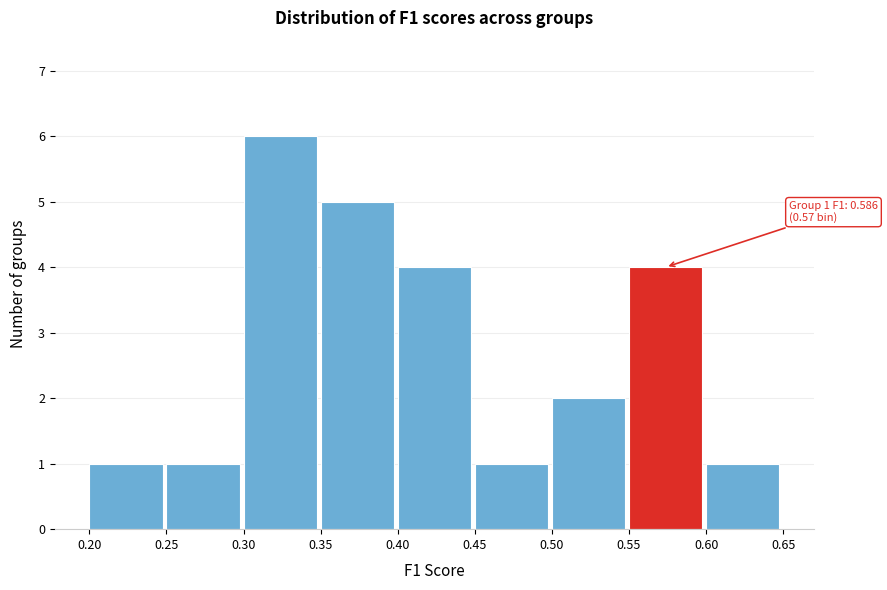

Over which range of the x-axis is the bar tallest?

0.30 to 0.35